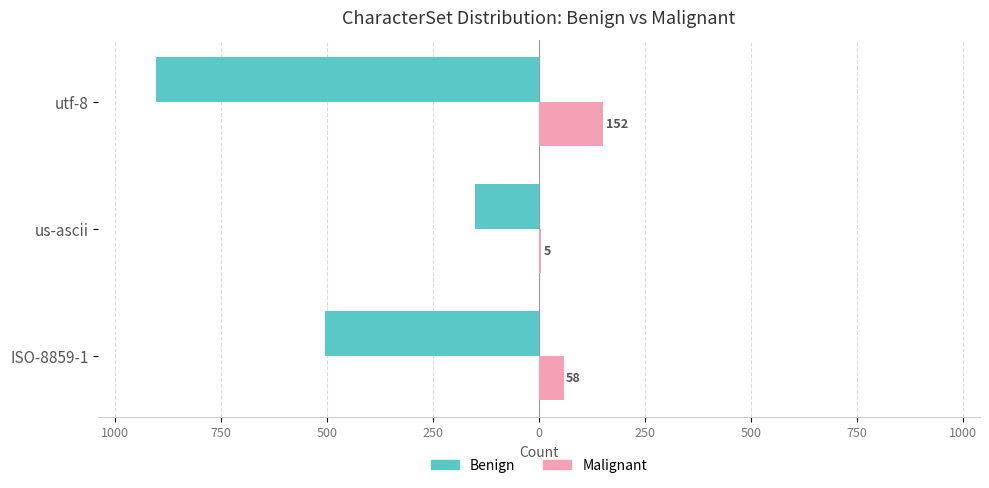

What is the value of the Malignant bar at the 3rd from the left?

152